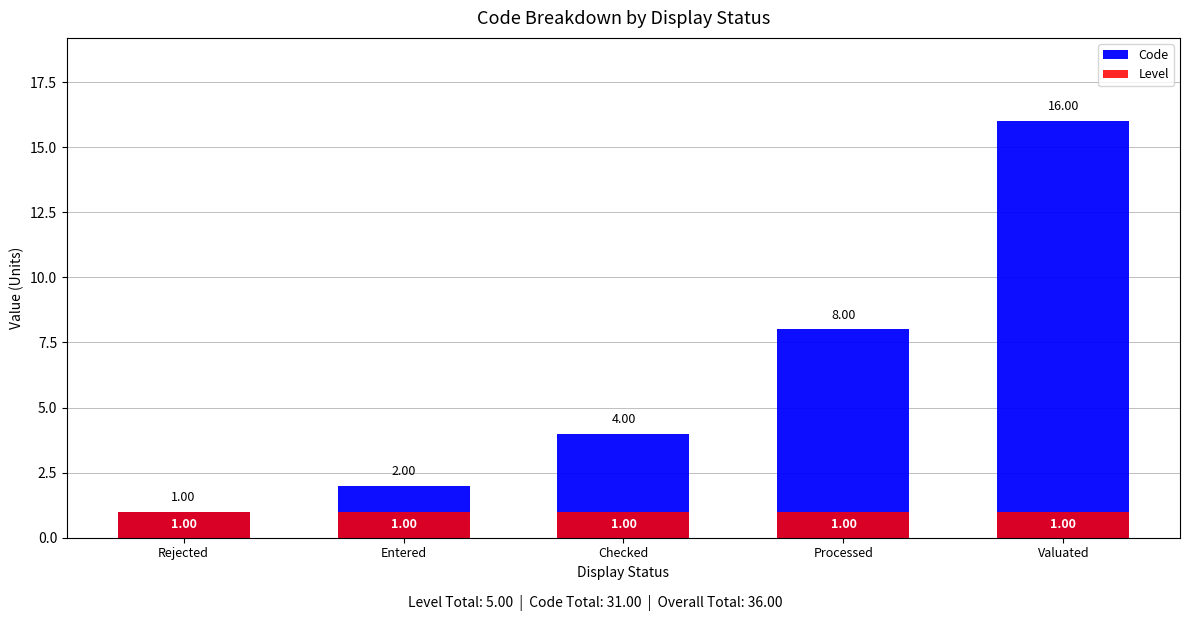

Rank the series at Checked from lowest to highest value.

Level, Code